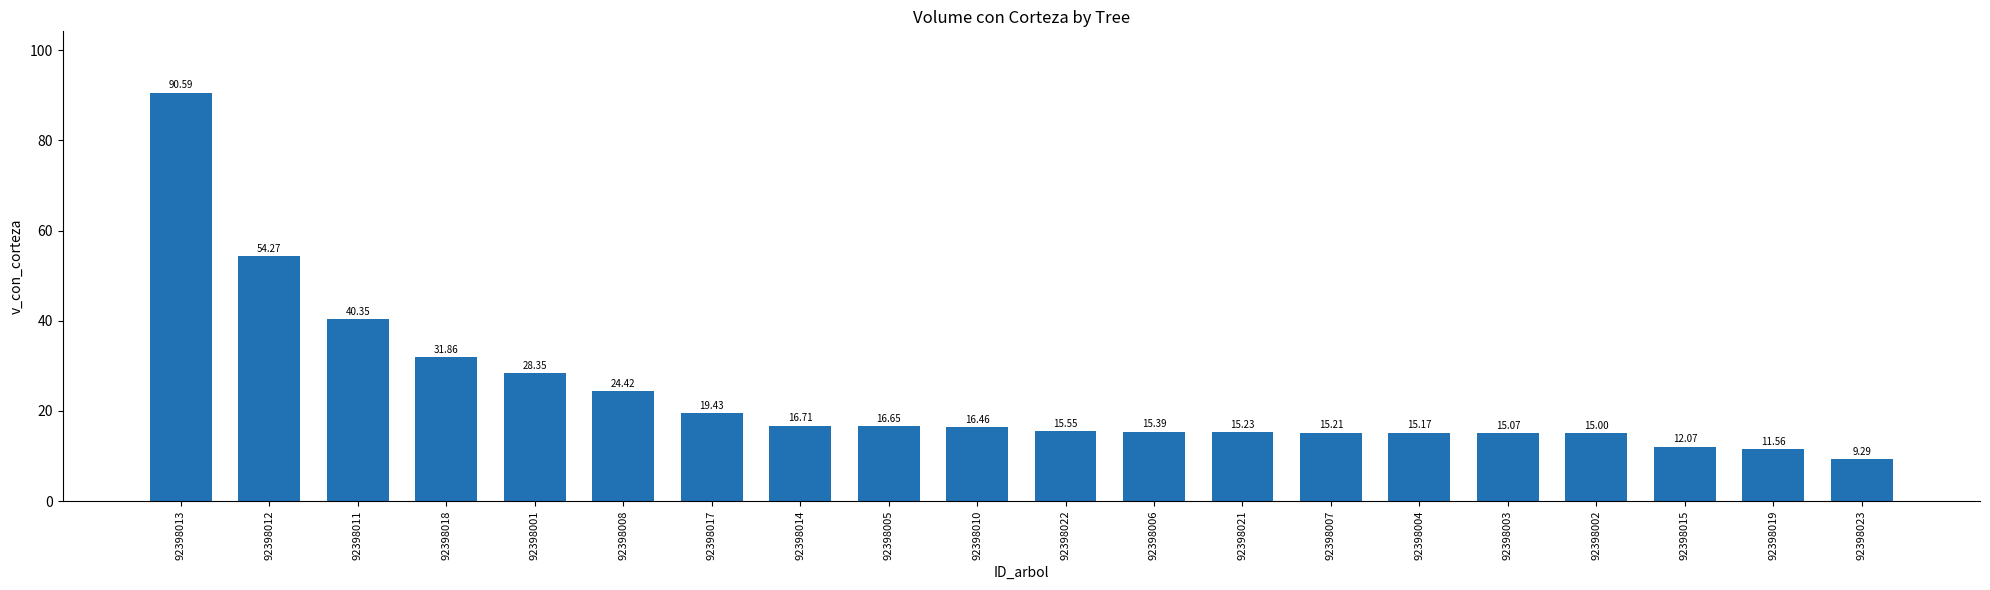

The value at 92398021 is 26.3. True or false?

False